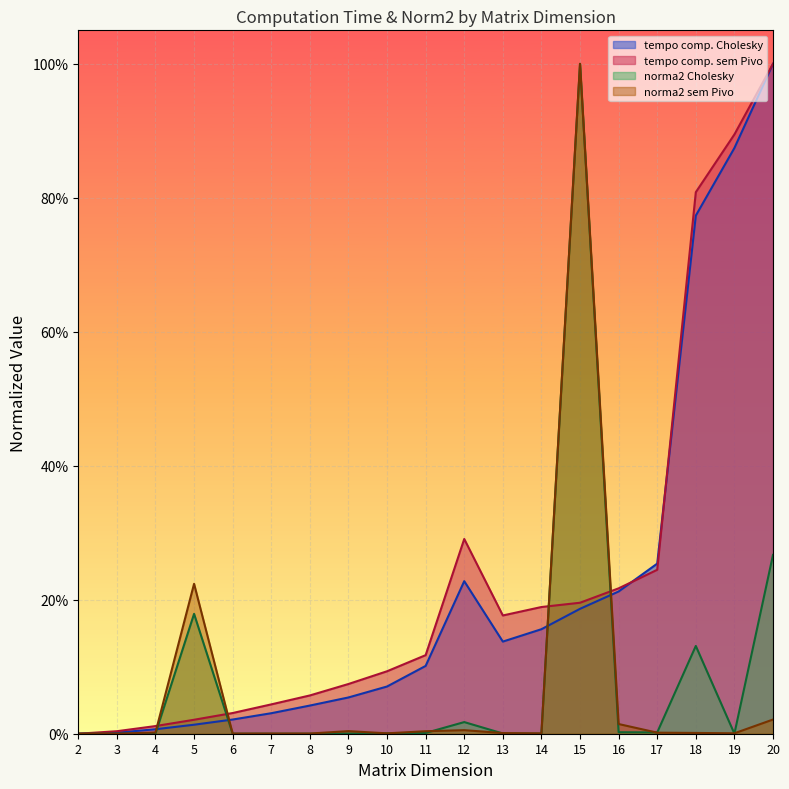

At which category does tempo comp. sem Pivo reach its first local valley?

13